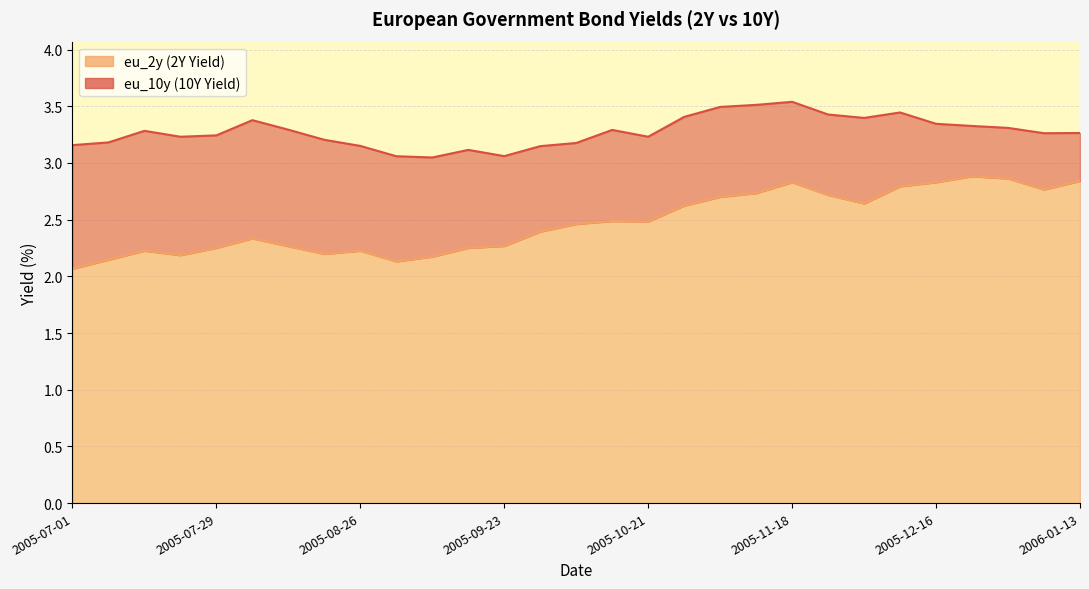

What is the sum of the eu_2y values at 2005-09-09 and 2005-07-08?

4.3